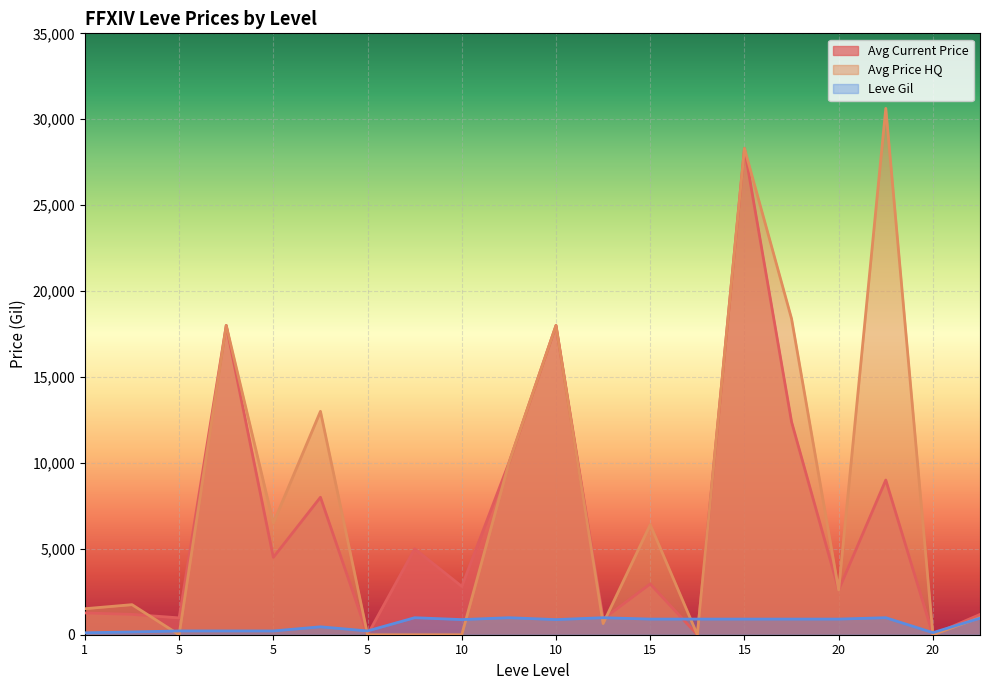

What are all the series names shown in the legend?

Avg Current Price, Avg Price HQ, Leve Gil